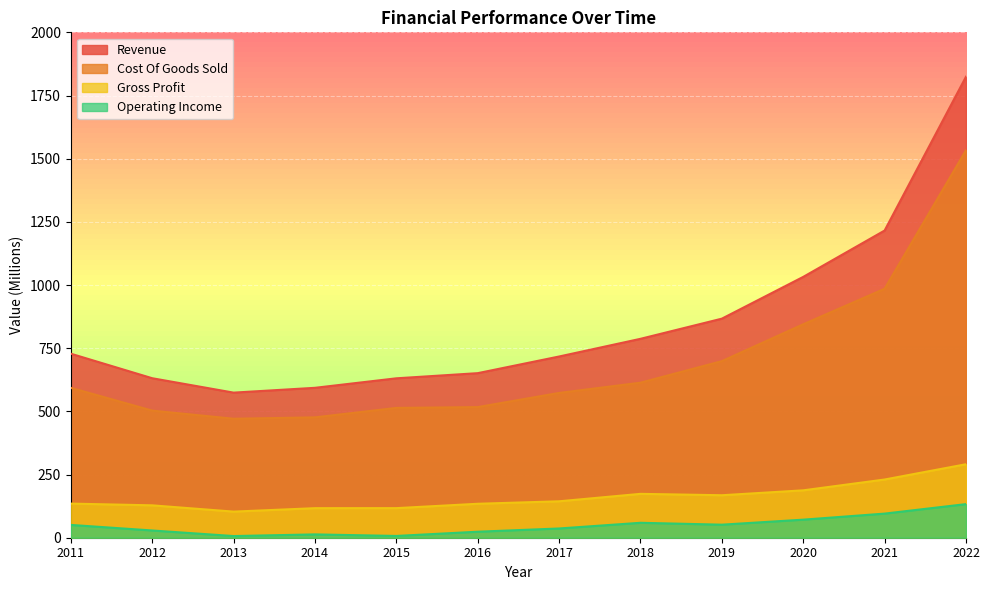

True or false: Operating Income and Cost Of Goods Sold intersect in this chart.

False